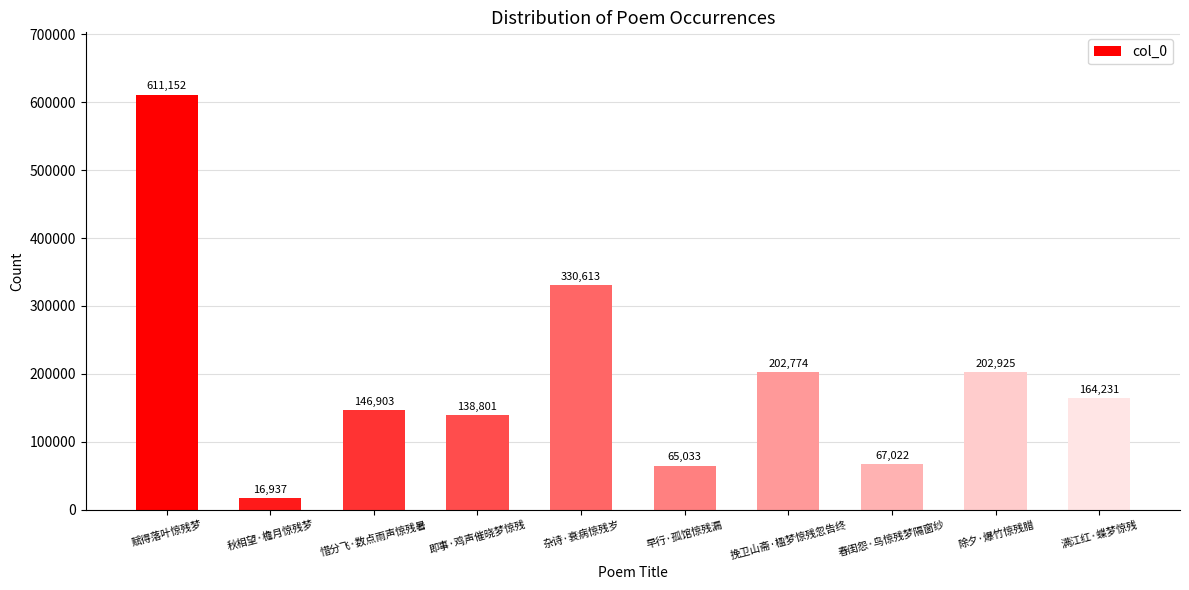

What is the sum of all values?

1946391